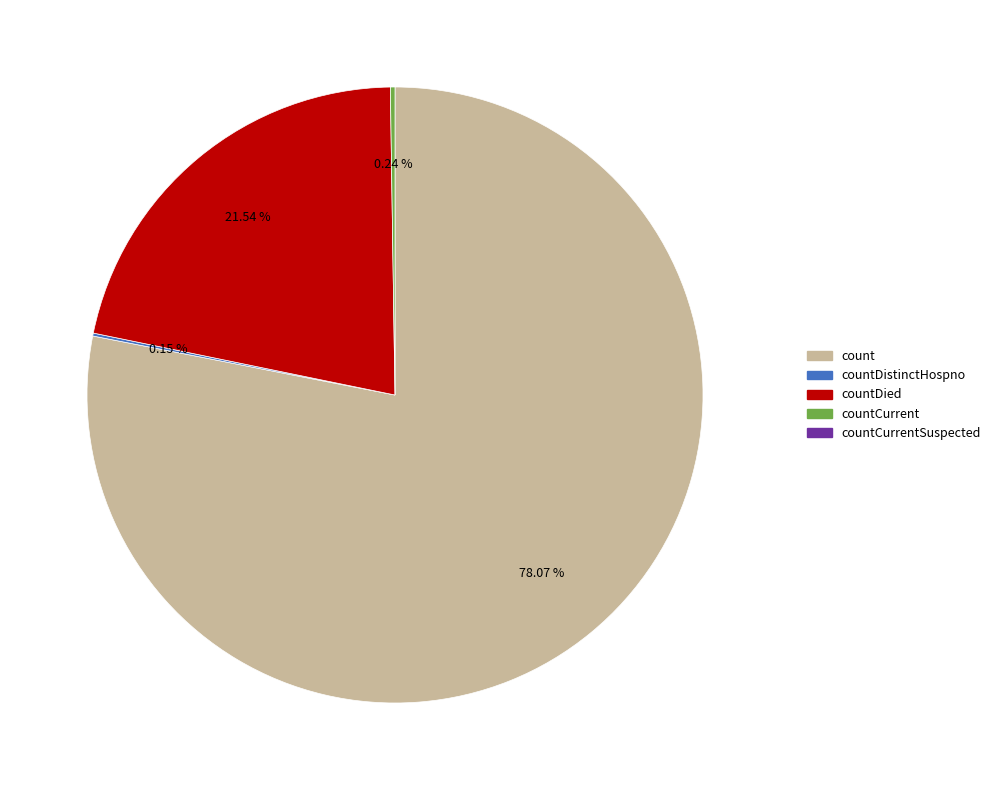

Is there any slice that represents more than half of the pie?

Yes